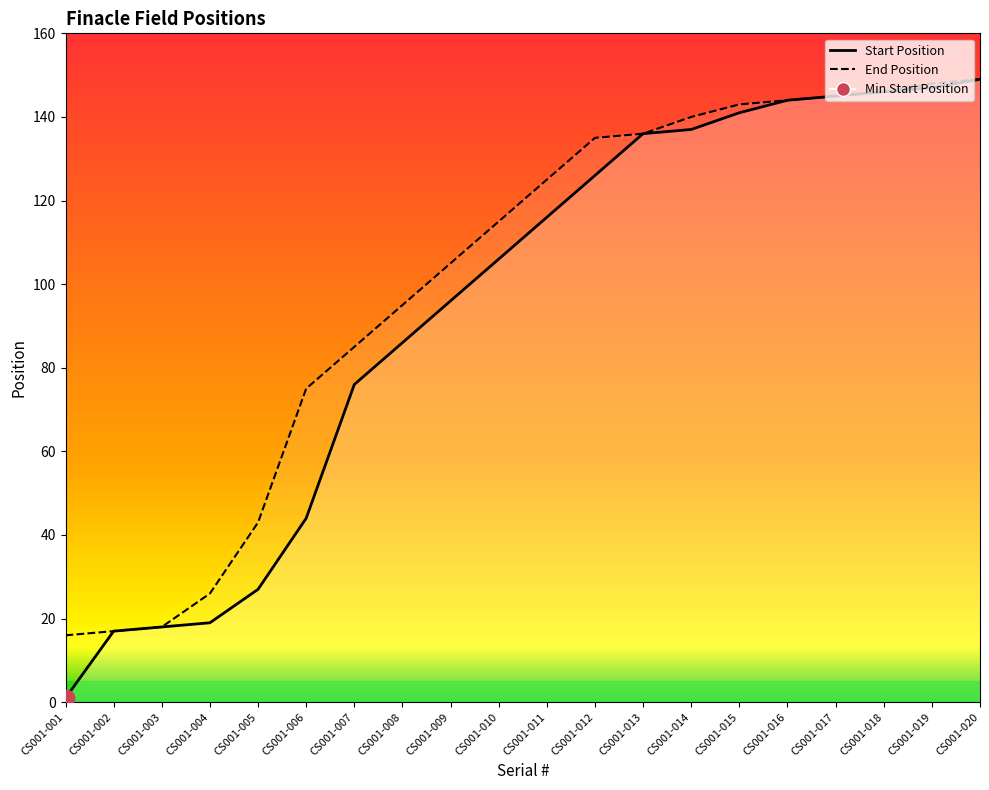

Is it true that End Position equals 22 at CS001-001?

False